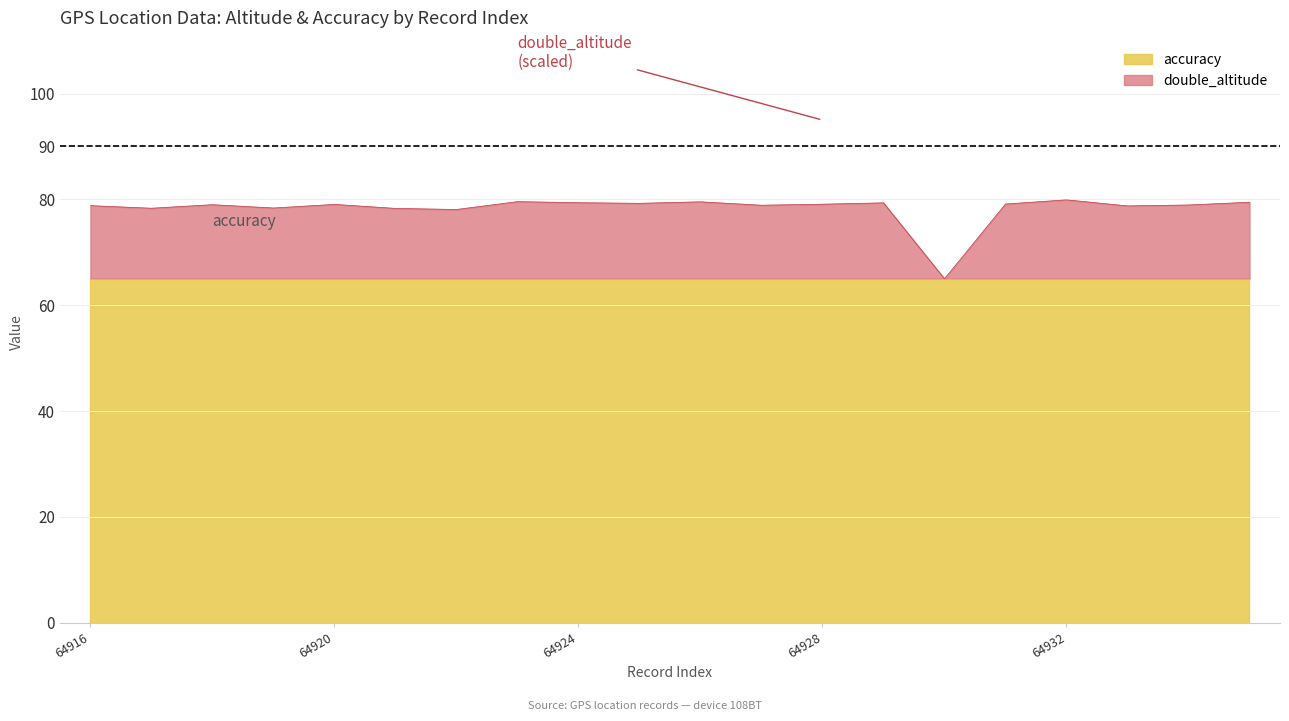

True or false: the data shows 136.0 at 64921.

False